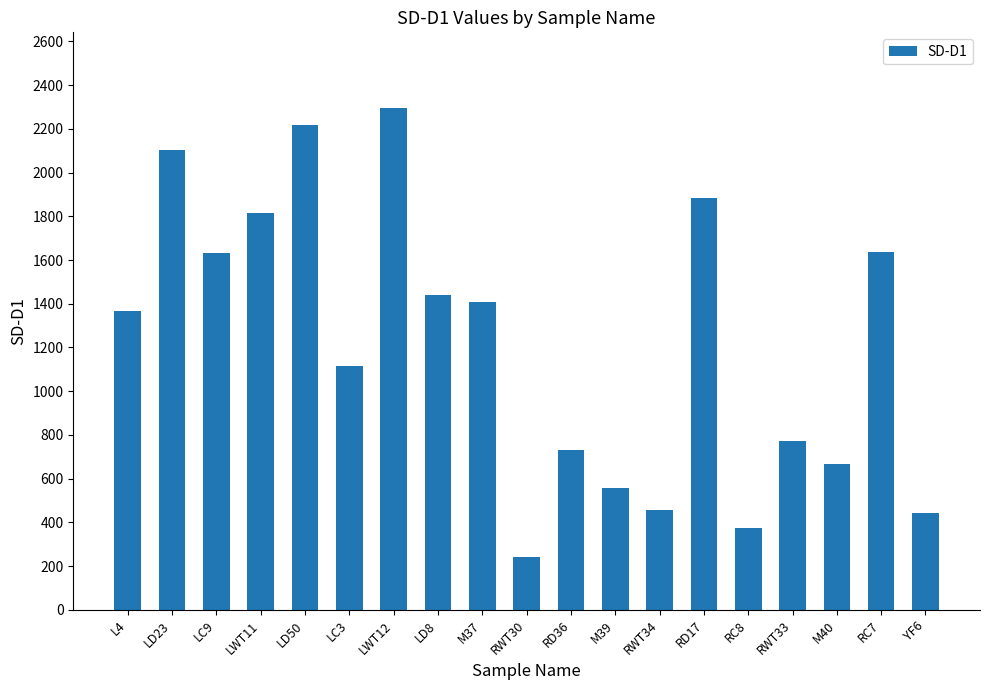

What is the change in value from LD23 to M39?

-1545.2